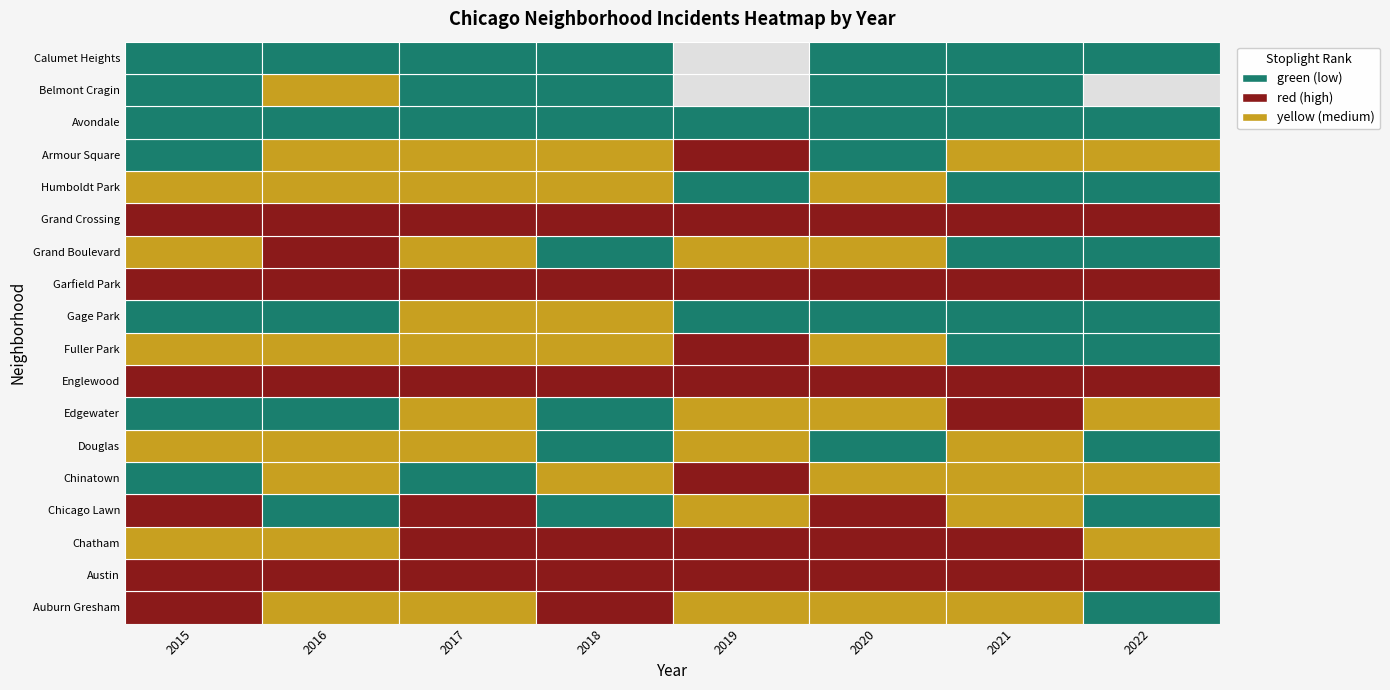

List the series in order of their peak value, lowest first.

Avondale, Calumet Heights, Belmont Cragin, Douglas, Gage Park, Humboldt Park, Chinatown, Edgewater, Grand Boulevard, Fuller Park, Chicago Lawn, Armour Square, Auburn Gresham, Chatham, Grand Crossing, Austin, Englewood, Garfield Park